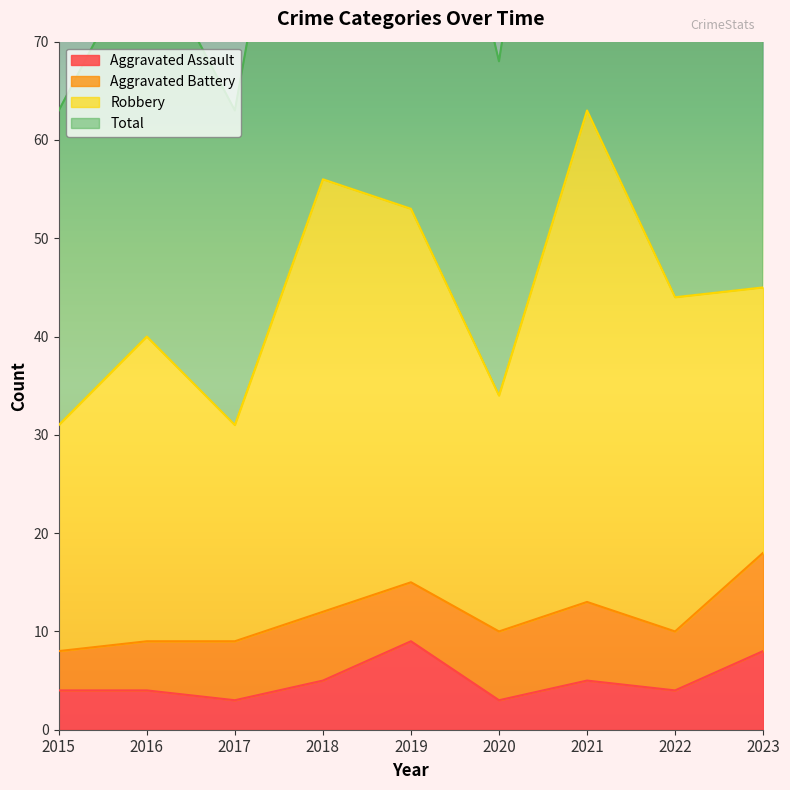

What is the sum of the Total values at 2023 and 2018?

206